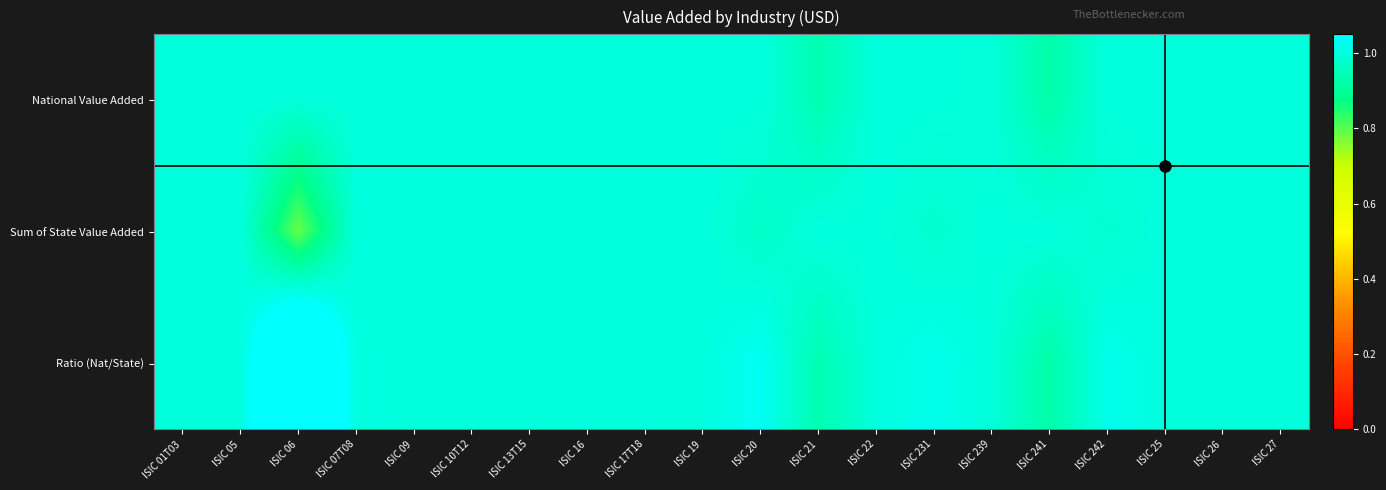

Rank the series by their maximum value, from highest to lowest.

Ratio (Nat/State), National Value Added, Sum of State Value Added